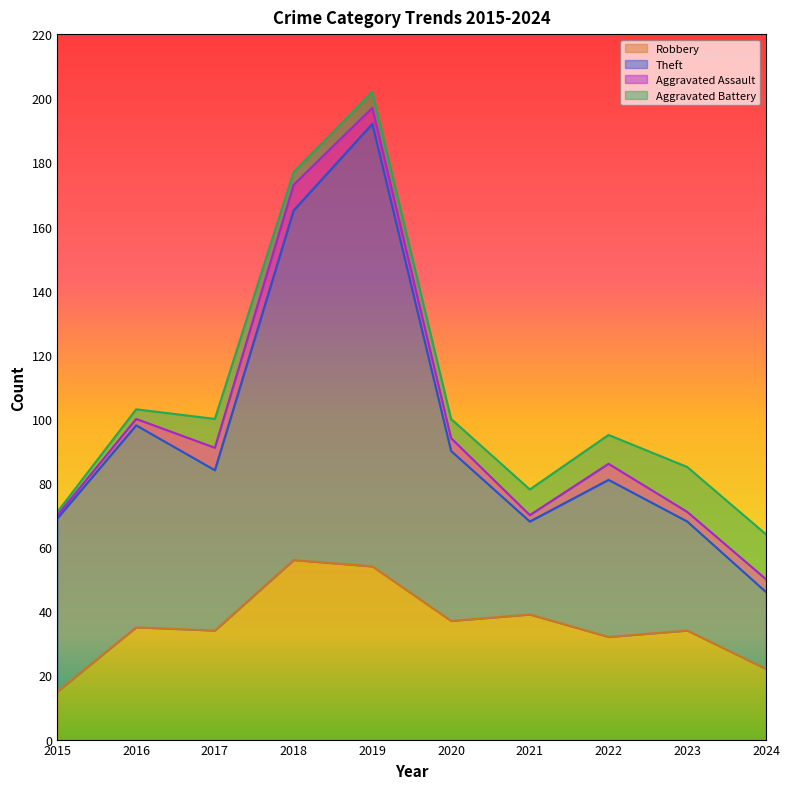

At which category is the sum across all series the highest?

2019